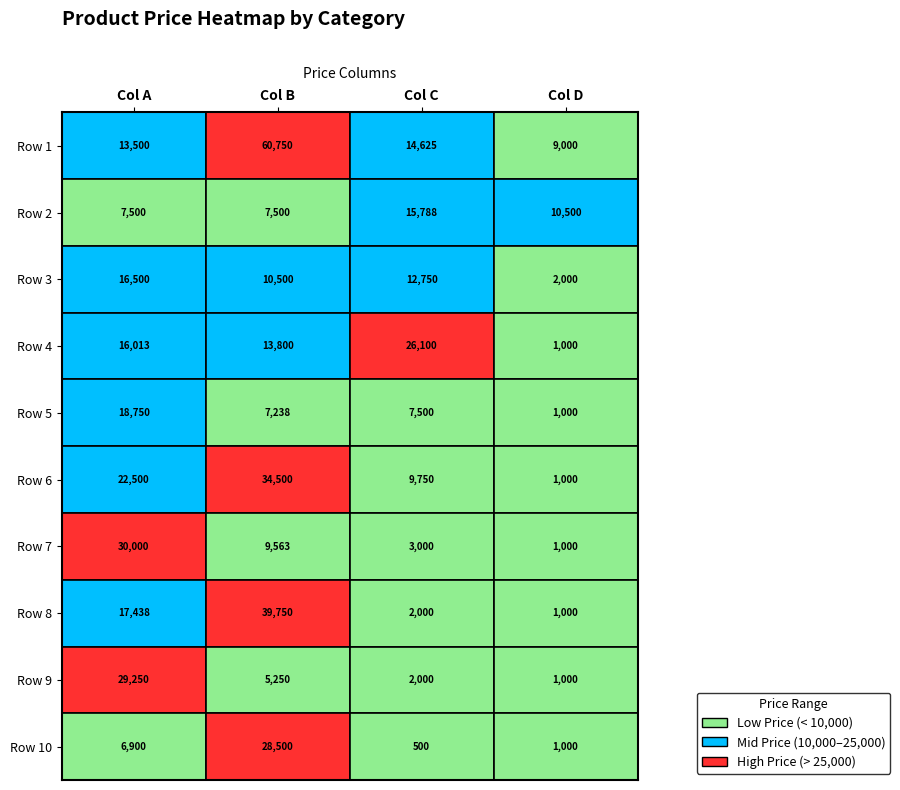

What is the greatest value displayed?

60750